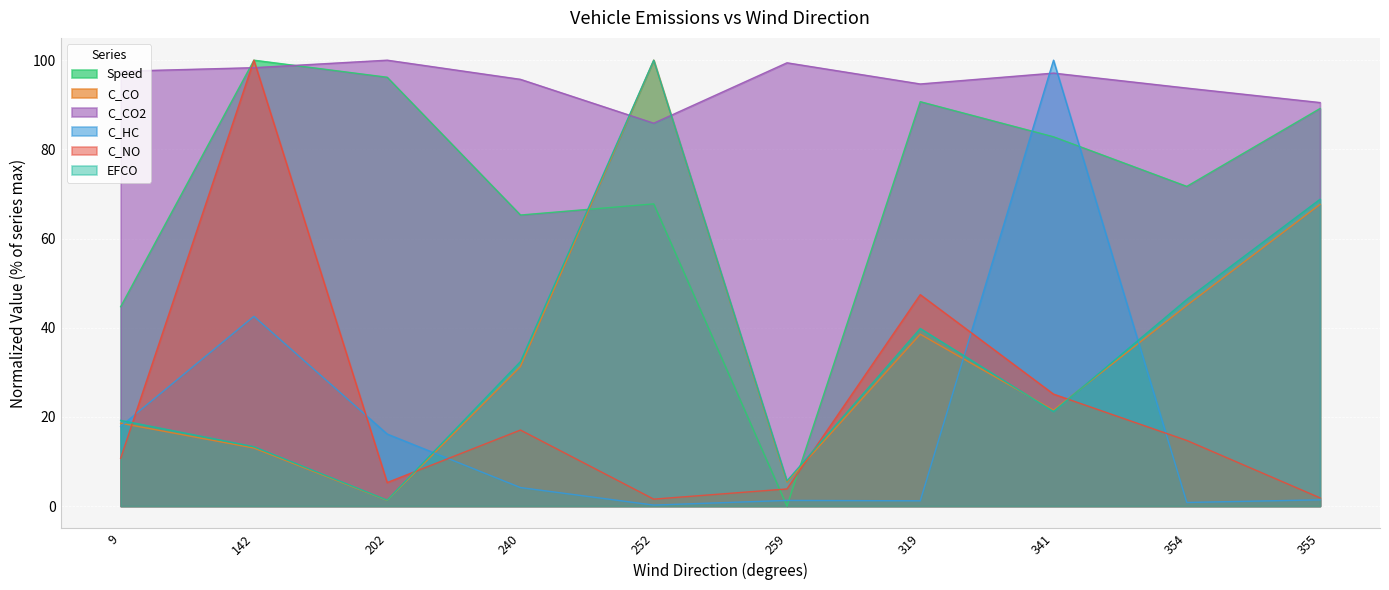

After their last crossing, which series has the higher values: C_NO or EFCO?

EFCO